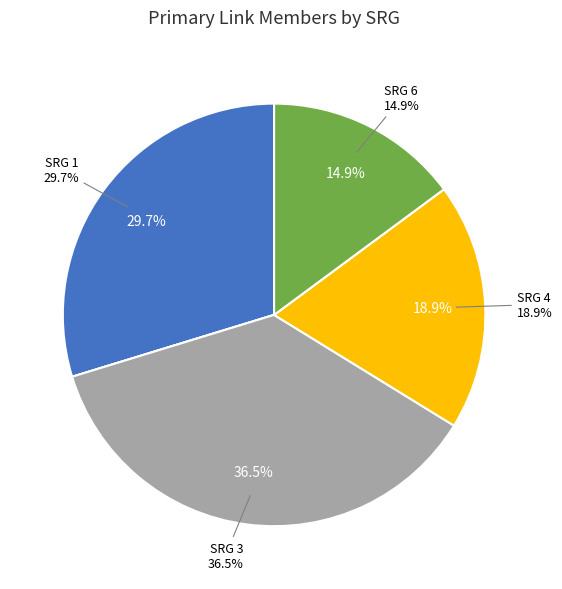

What is the total percentage of SRG 3 and SRG 5?

36.5%